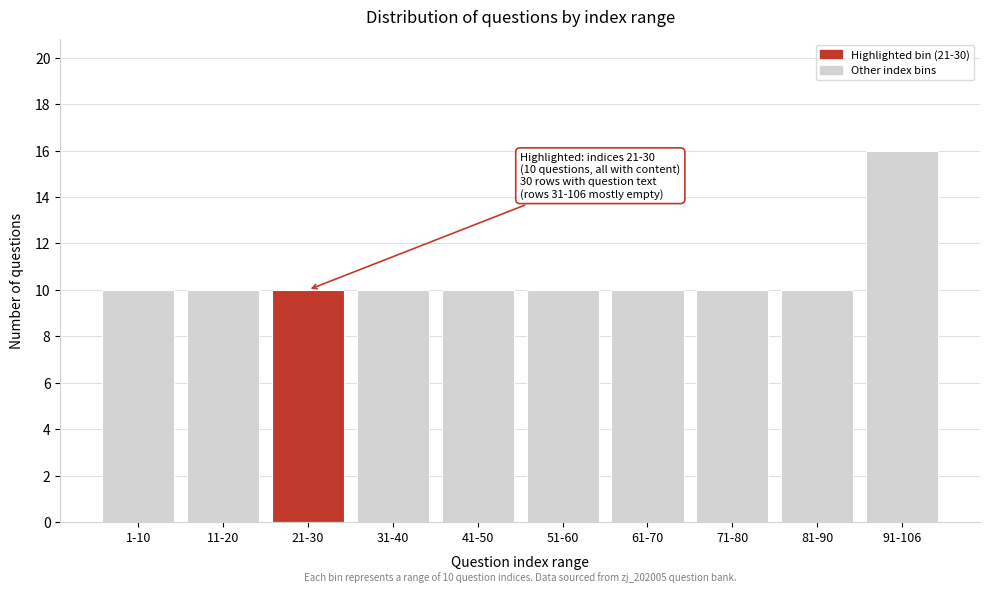

Reading right to left, extract all data points from this chart.

16	10	10	10	10	10	10	10	10	10